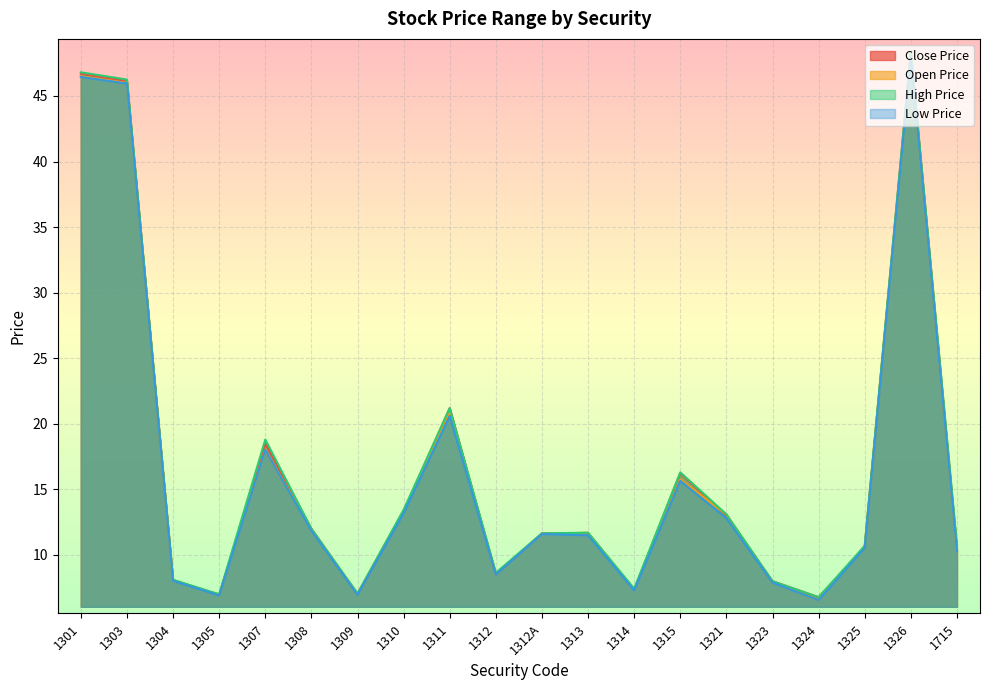

What is the difference between the highest and lowest values at 1309?

0.1